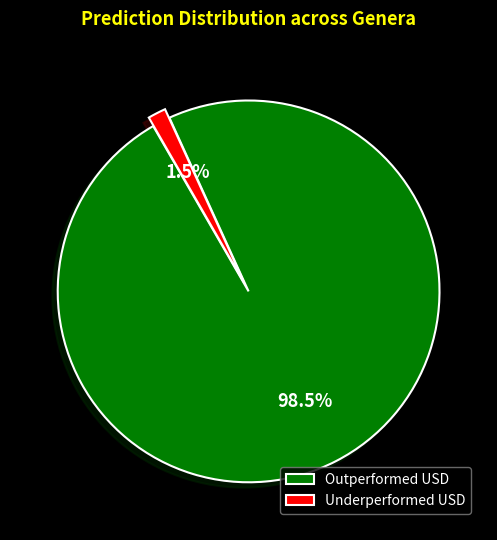

Is there any slice that represents more than half of the pie?

Yes